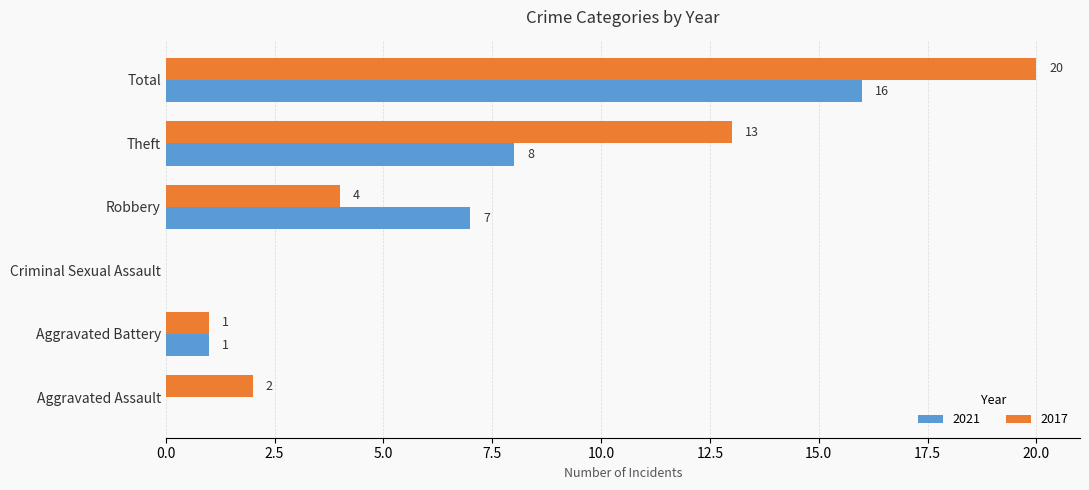

At which label is 2017 closest to 10?

Theft